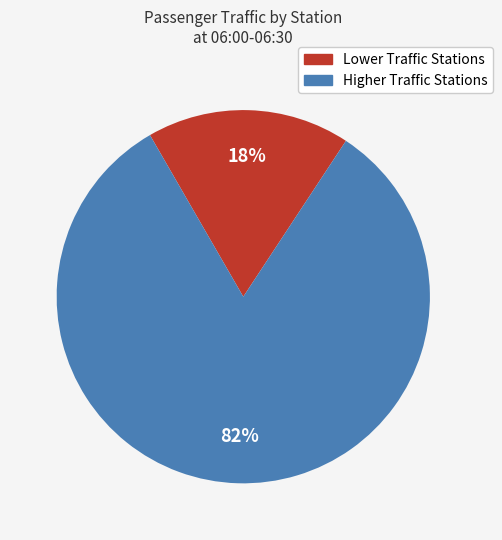

To the nearest percent, what is the average slice percentage?

50%